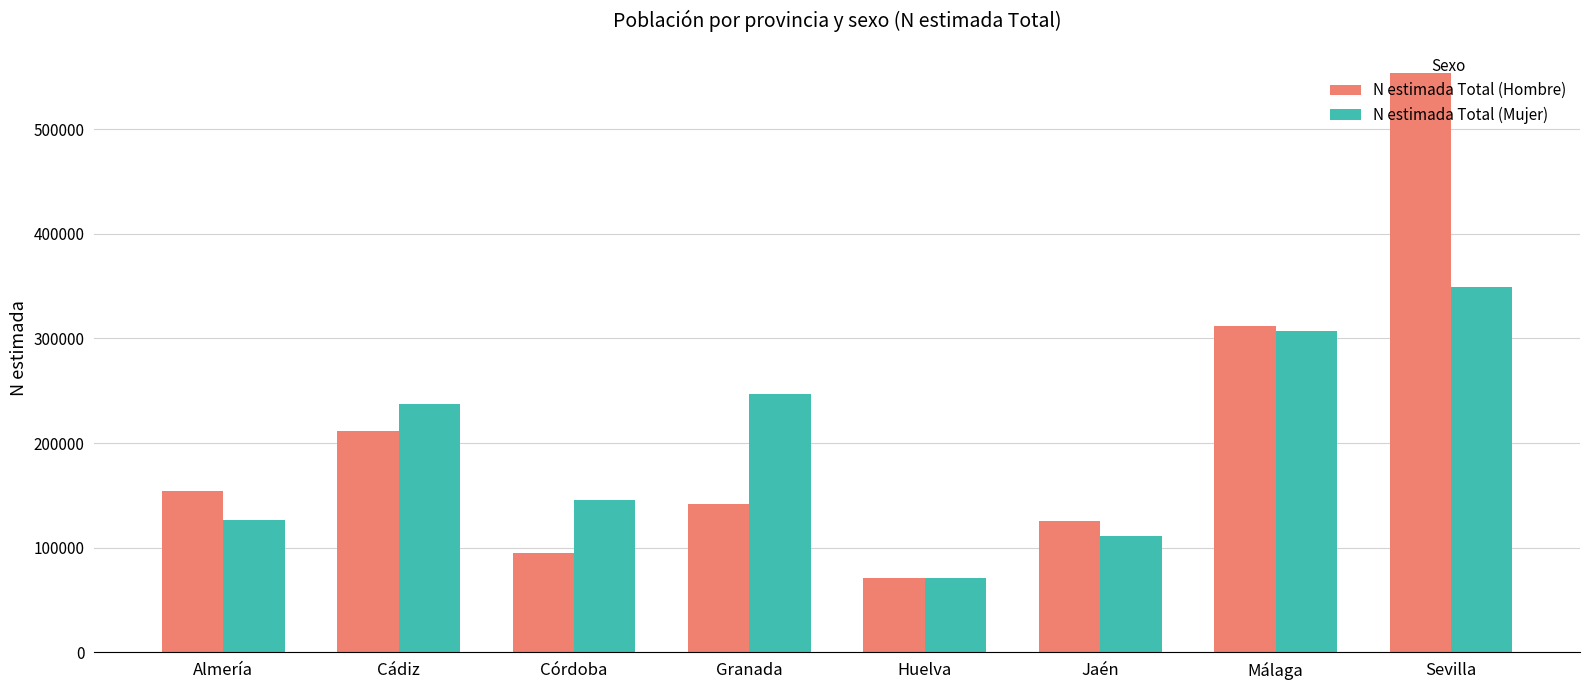

How many data points in N estimada Total (Mujer) are less than 237281?

4